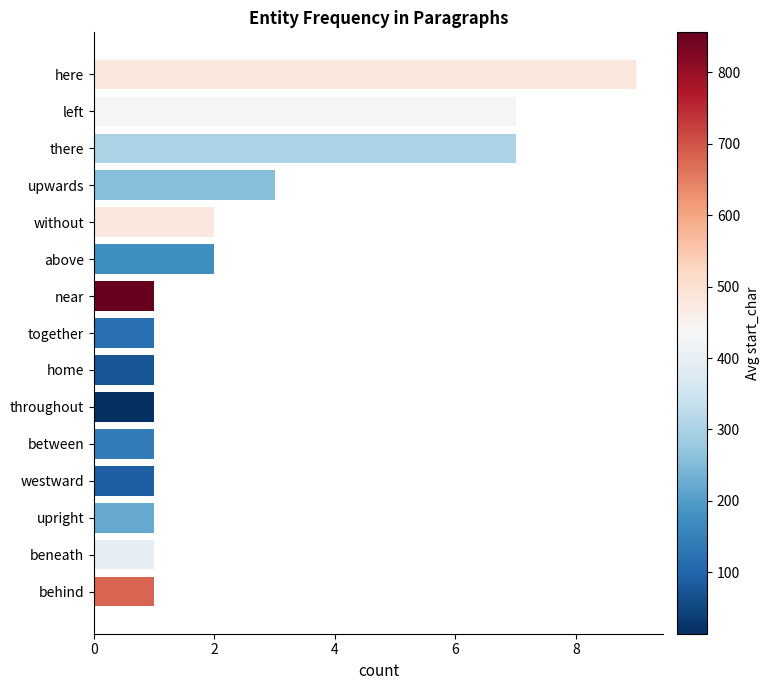

The value at without is 3. True or false?

False